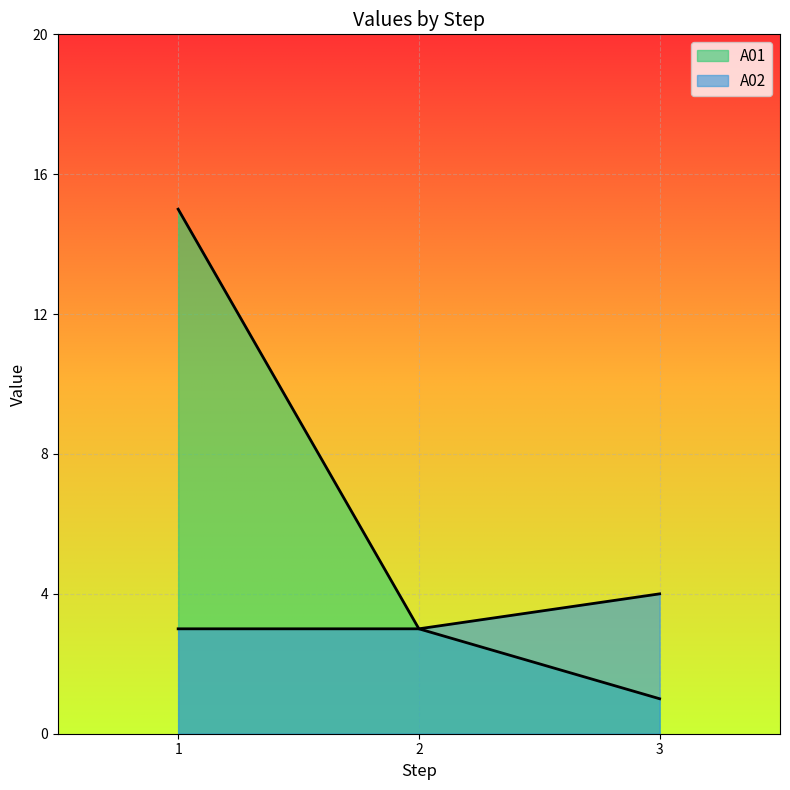

True or false: A01 has a value of 1 at 2.

False